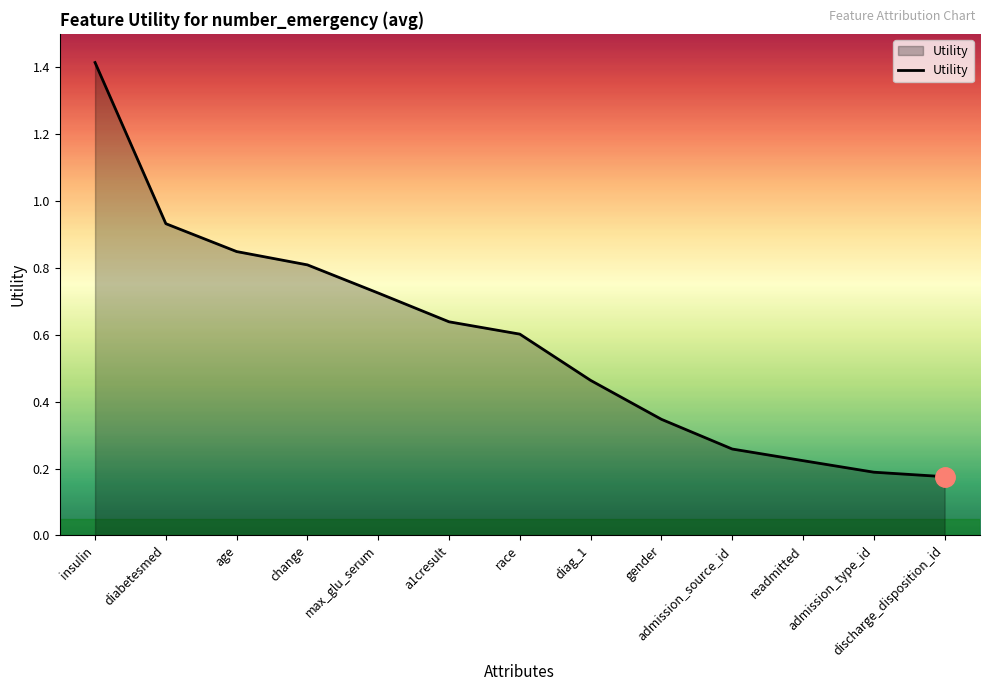

What is the greatest value displayed?

1.4